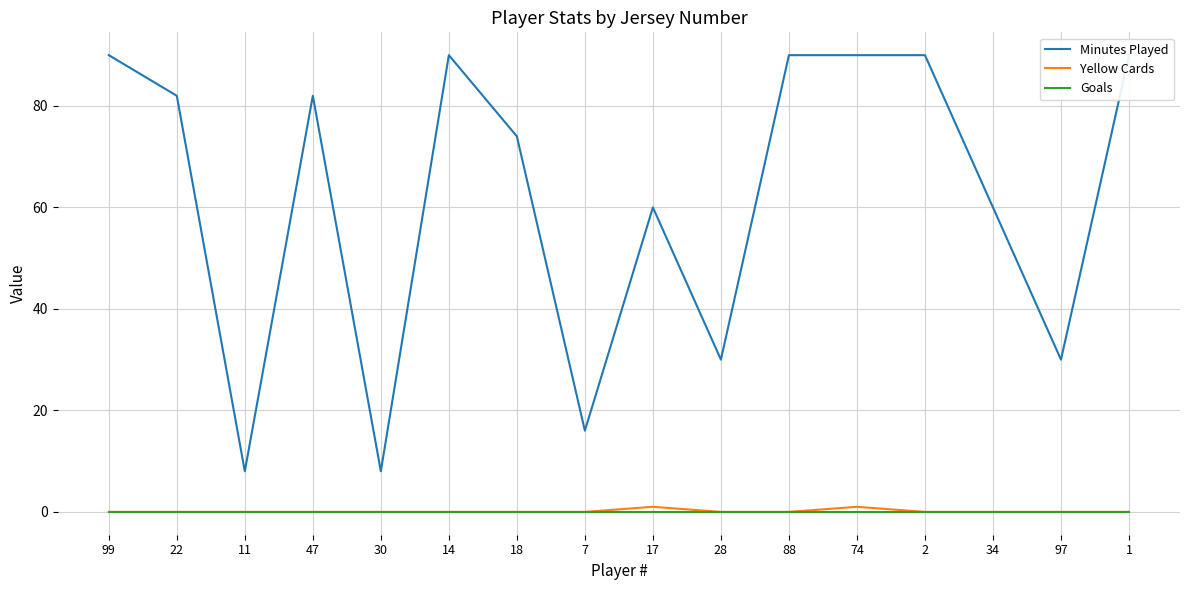

What are all the series names shown in the legend?

Minutes Played, Yellow Cards, Goals